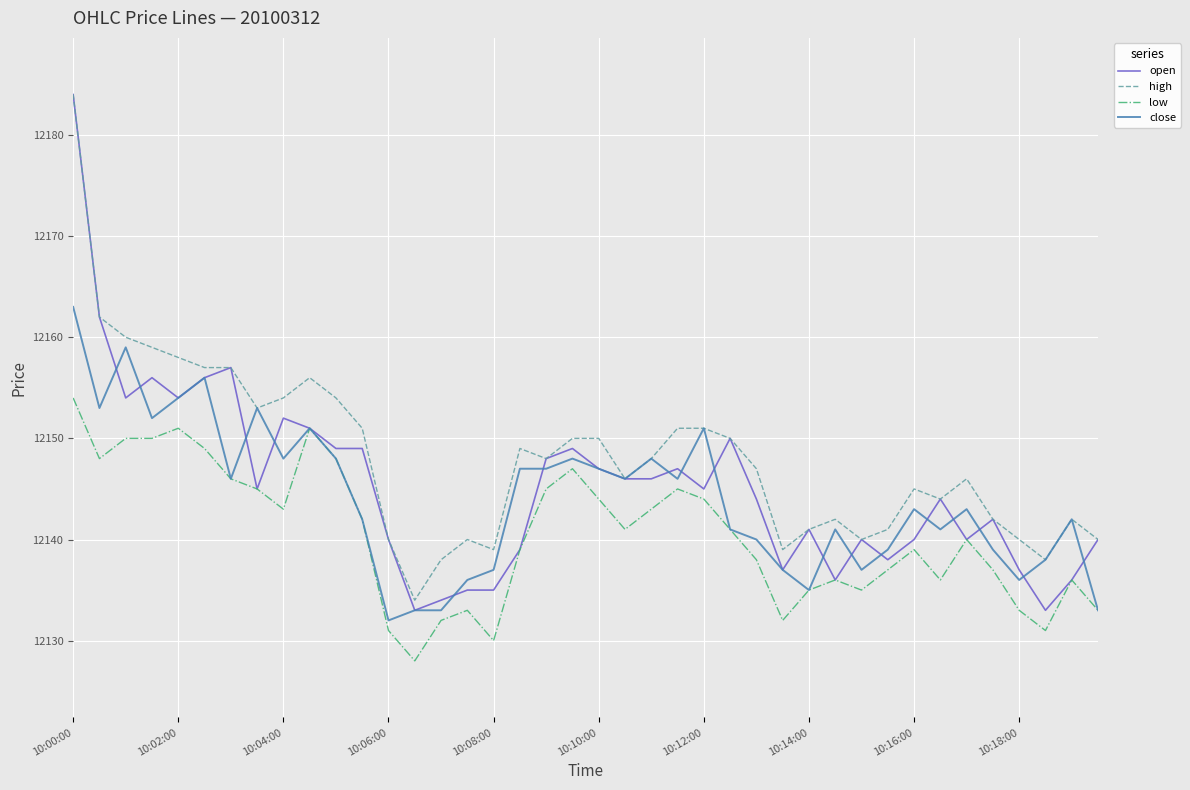

Which series has the largest total across all categories?

high